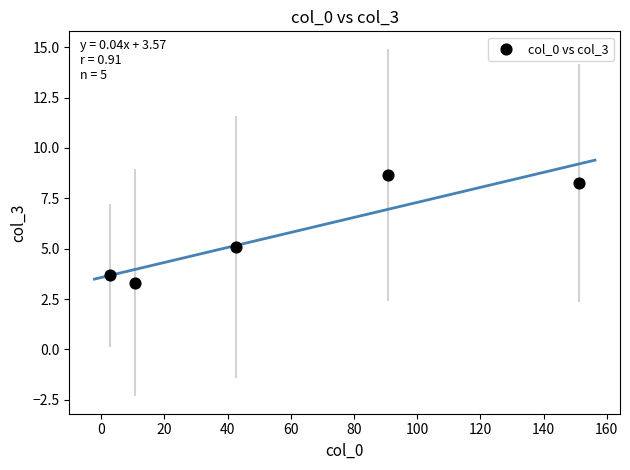

What is the range of Y values (max minus min)?

5.3